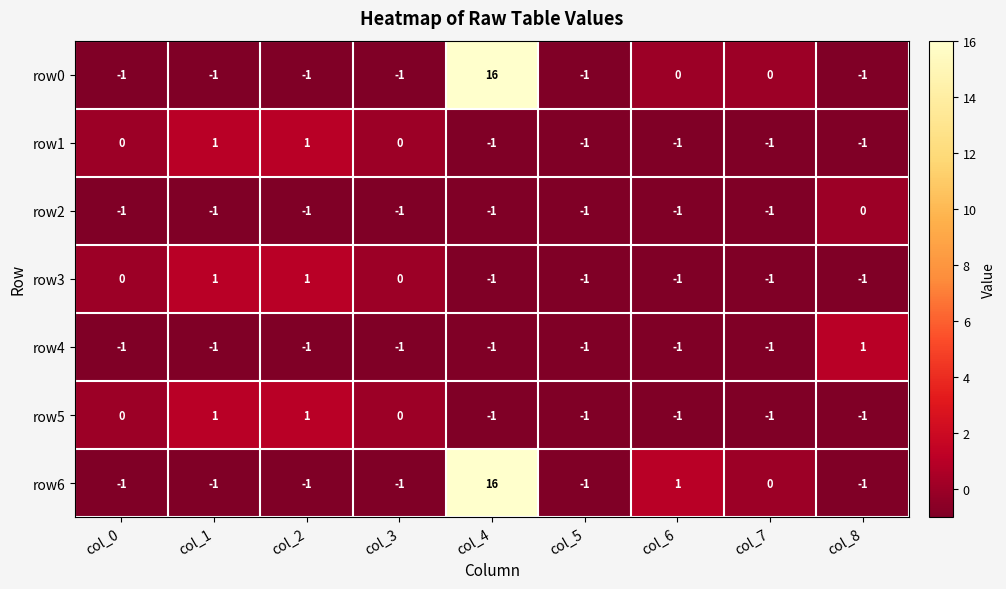

At which category is the sum across all series the highest?

col_4